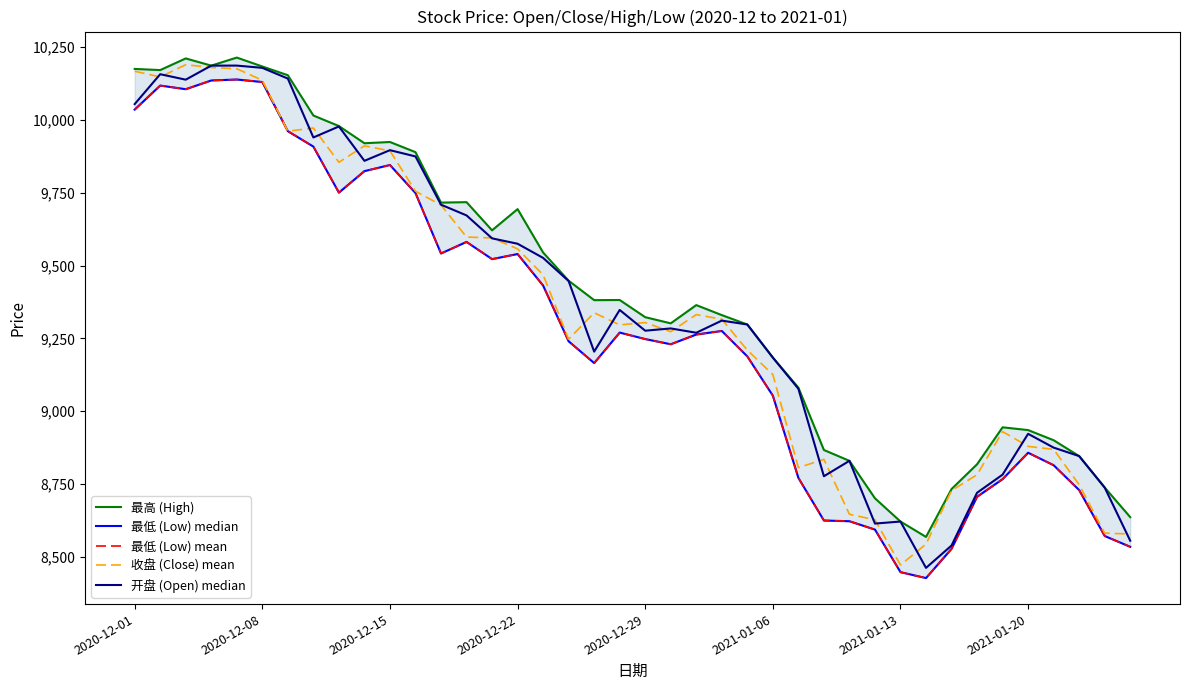

Reading left to right, list all the values displayed in this chart.

最高 (High): 10175.7	10171.7	10211.7	10187.0	10214.7	10184.0	10154.0	10015.6	9979.3	9920.3	9924.6	9889.7	9716.3	9717.9	9621.0	9694.0	9544.8	9447.9	9381.2	9381.7	9322.6	9301.5	9364.1	9329.8	9297.5	9183.8	9080.7	8866.3	8829.0	8700.3	8620.4	8567.6	8732.0	8817.2	8944.2	8934.7	8899.8	8845.3	8737.2	8635.6
最低 (Low) median: 10035.9	10118.5	10106.0	10136.0	10139.3	10130.7	9961.8	9908.8	9750.7	9824.4	9845.5	9749.2	9541.5	9581.3	9522.1	9539.6	9431.3	9239.8	9164.9	9269.7	9247.4	9229.6	9263.0	9275.3	9187.8	9052.9	8770.4	8624.0	8621.5	8592.8	8446.5	8426.2	8526.6	8705.5	8766.0	8856.8	8813.9	8728.4	8570.7	8533.6
最低 (Low) mean: 10035.9	10118.5	10106.0	10136.0	10139.3	10130.7	9961.8	9908.8	9750.7	9824.4	9845.5	9749.2	9541.5	9581.3	9522.1	9539.6	9431.3	9239.8	9164.9	9269.7	9247.4	9229.6	9263.0	9275.3	9187.8	9052.9	8770.4	8624.0	8621.5	8592.8	8446.5	8426.2	8526.6	8705.5	8766.0	8856.8	8813.9	8728.4	8570.7	8533.6
收盘 (Close) mean: 10167.8	10148.0	10190.1	10180.6	10176.2	10136.7	9961.8	9972.6	9854.9	9911.2	9894.2	9755.5	9708.0	9598.0	9594.9	9557.3	9468.2	9246.8	9337.8	9296.1	9304.1	9272.8	9331.5	9315.4	9209.4	9125.5	8805.6	8834.2	8645.3	8626.3	8471.1	8543.0	8727.0	8781.3	8929.3	8878.7	8868.4	8747.0	8580.6	8577.6
开盘 (Open) median: 10054.8	10157.5	10138.8	10187.0	10187.1	10179.4	10142.5	9940.1	9977.9	9859.9	9896.5	9875.0	9709.2	9672.3	9593.5	9575.0	9526.3	9446.8	9204.2	9347.5	9276.2	9284.0	9269.1	9310.8	9297.5	9183.8	9076.6	8776.1	8829.0	8613.4	8620.4	8461.2	8538.0	8719.3	8781.6	8921.8	8874.4	8845.3	8737.2	8554.6